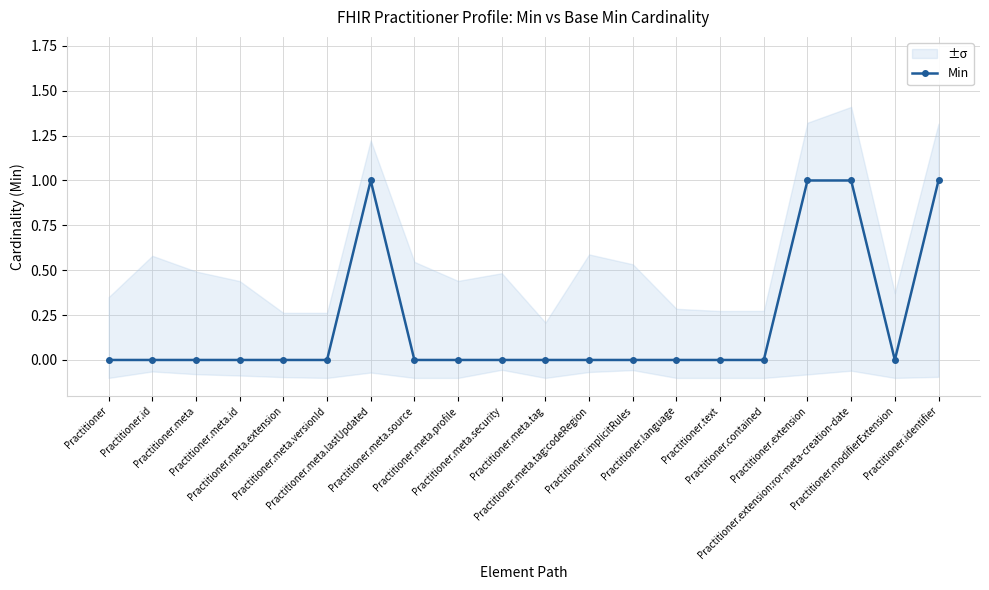

Which category has the lowest value across all series?

Practitioner